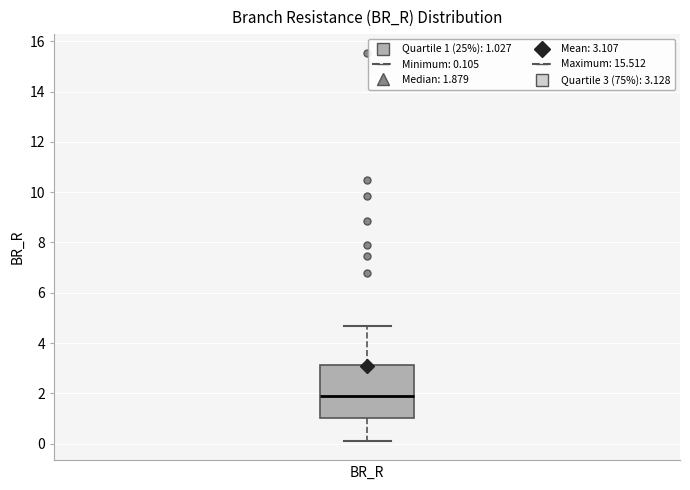

Transcribe this box plot: give where the median line is, the range the box spans, and where the two whiskers end, as read against the y-axis. The values are not printed on the chart, so give them approximately, as read against the axis.

median 1.8, box 1.0 to 3.2, whiskers 0.2 to 4.6